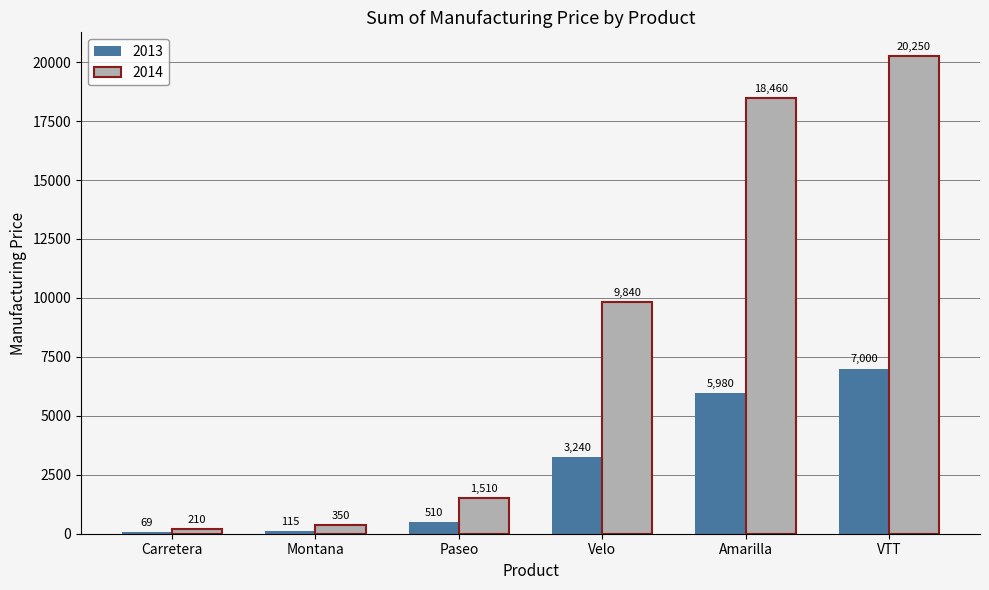

Reading left to right, transcribe all the data shown in this chart.

2013: 69	115	510	3240	5980	7000
2014: 210	350	1510	9840	18460	20250